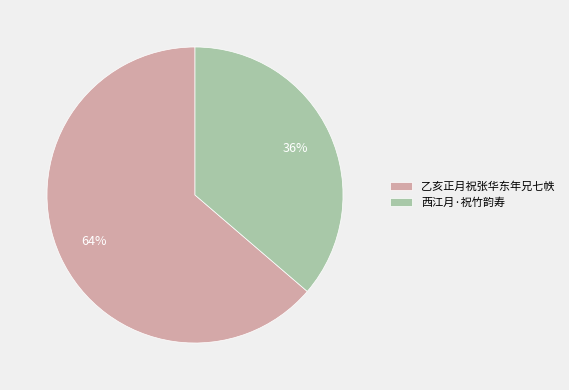

Count the number of slices in the pie.

2